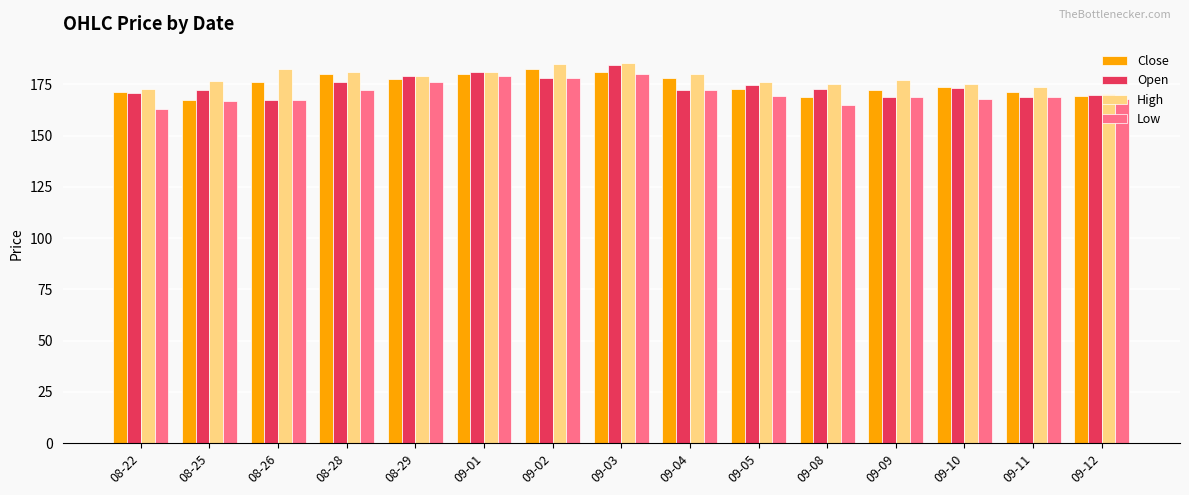

Which category has the lowest value in the Open series?

08-26